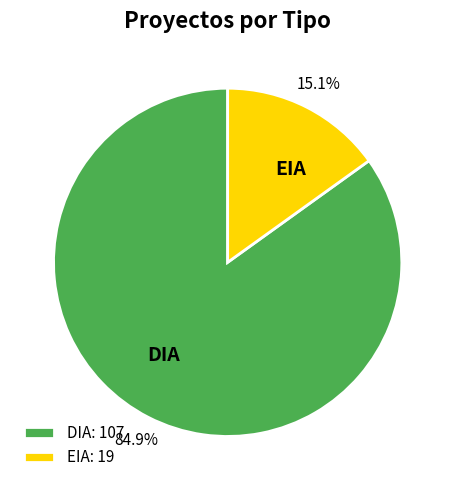

What percentage is the DIA slice, to the nearest percent?

85%